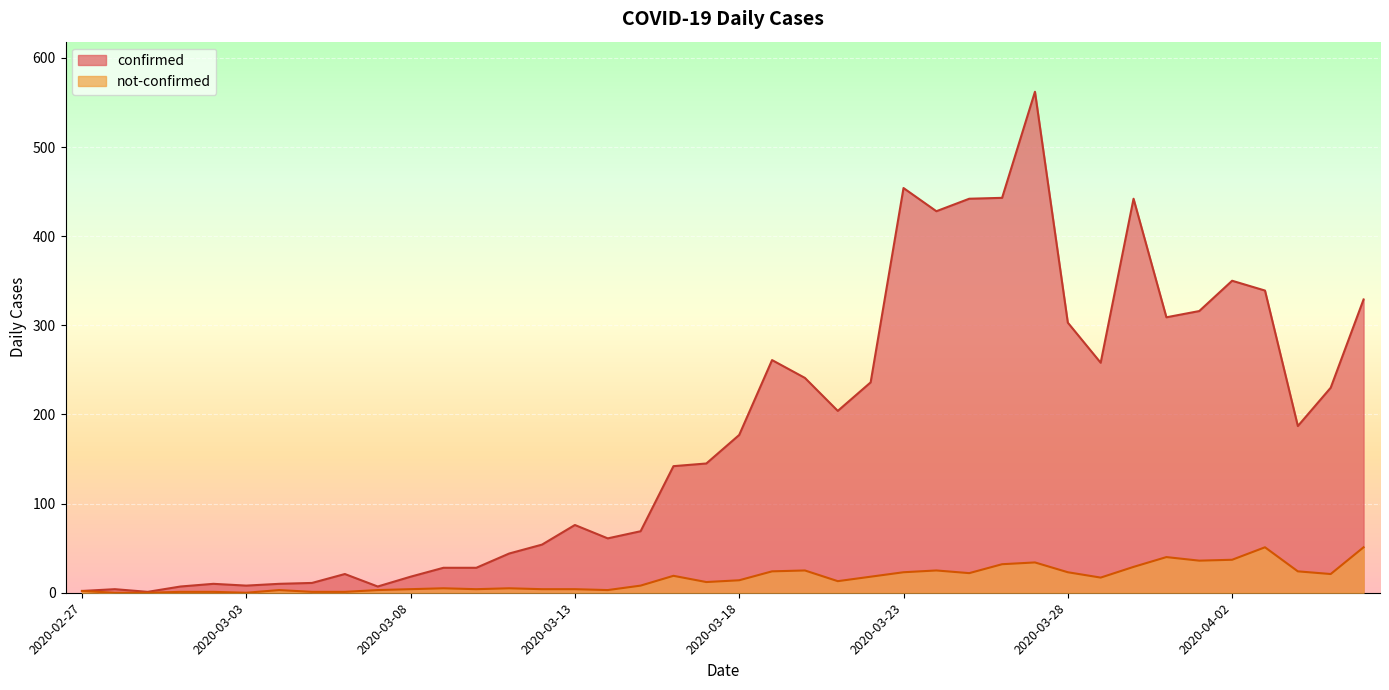

Rank the categories by not-confirmed value from highest to lowest.

2020-04-03, 2020-04-06, 2020-03-31, 2020-04-02, 2020-04-01, 2020-03-27, 2020-03-26, 2020-03-30, 2020-03-20, 2020-03-24, 2020-03-19, 2020-04-04, 2020-03-23, 2020-03-28, 2020-03-25, 2020-04-05, 2020-03-16, 2020-03-22, 2020-03-29, 2020-03-18, 2020-03-21, 2020-03-17, 2020-03-15, 2020-03-09, 2020-03-11, 2020-03-08, 2020-03-10, 2020-03-12, 2020-03-13, 2020-03-04, 2020-03-07, 2020-03-14, 2020-02-27, 2020-03-01, 2020-03-02, 2020-03-05, 2020-03-06, 2020-02-28, 2020-02-29, 2020-03-03